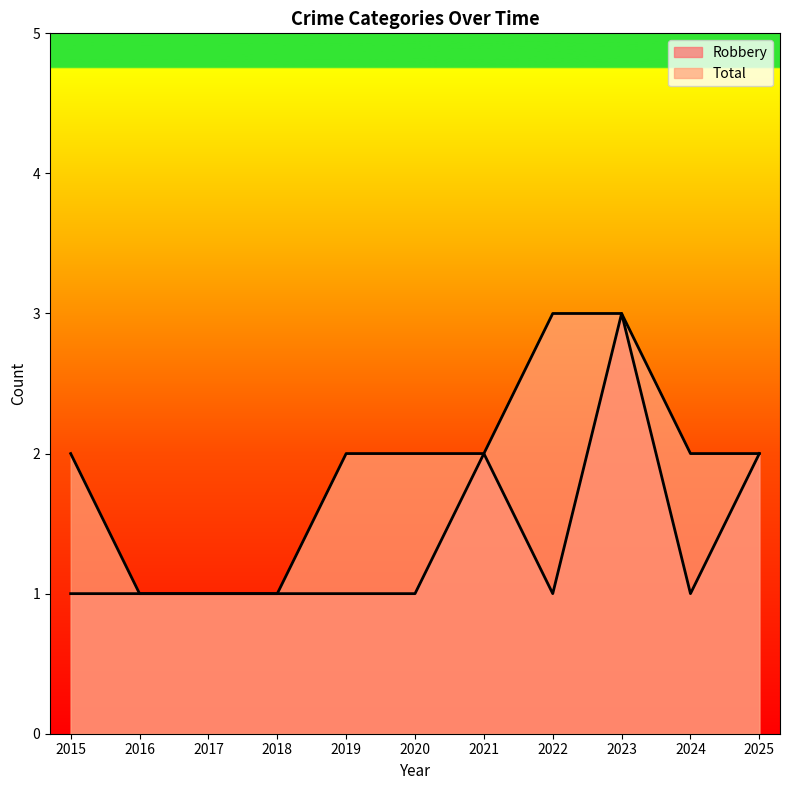

True or false: Robbery and Total cross at least once.

False